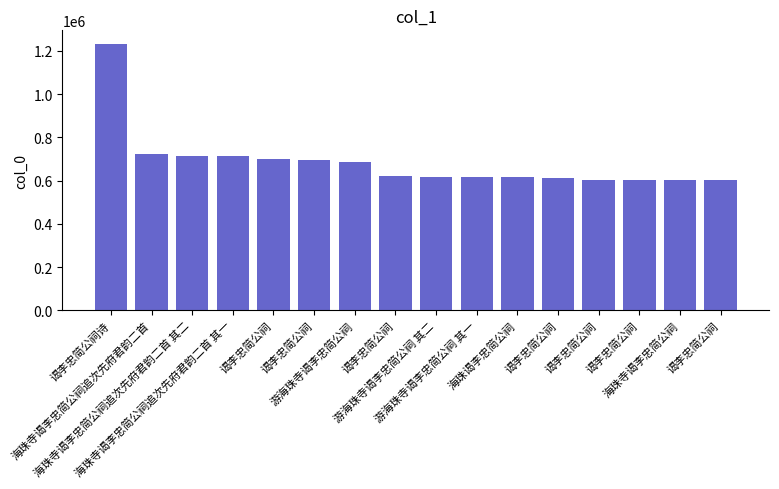

Is it true that the value at 游海珠寺谒李忠简公祠 is 688037?

True